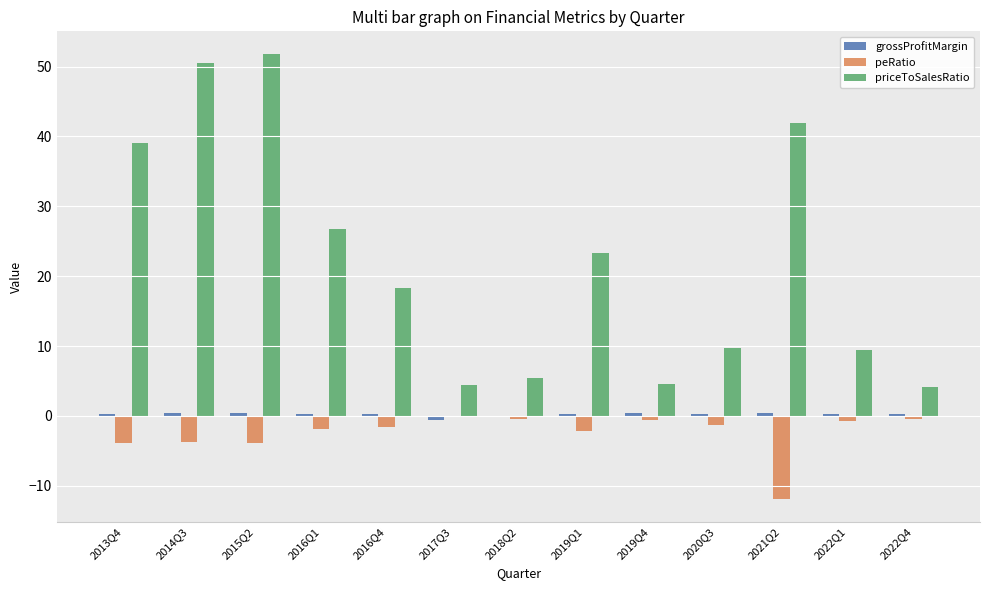

Where is peRatio nearest to the value -6?

2015Q2